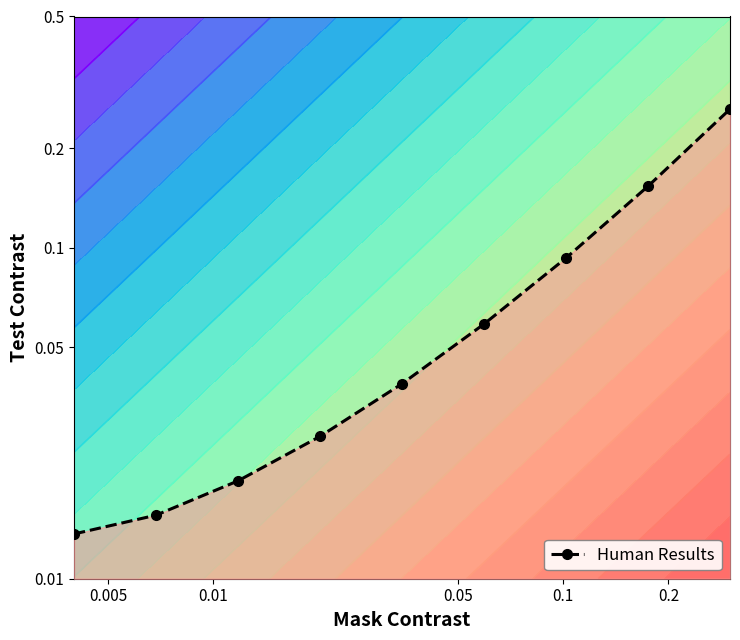

What is the minimum value shown in the chart?

-1.9